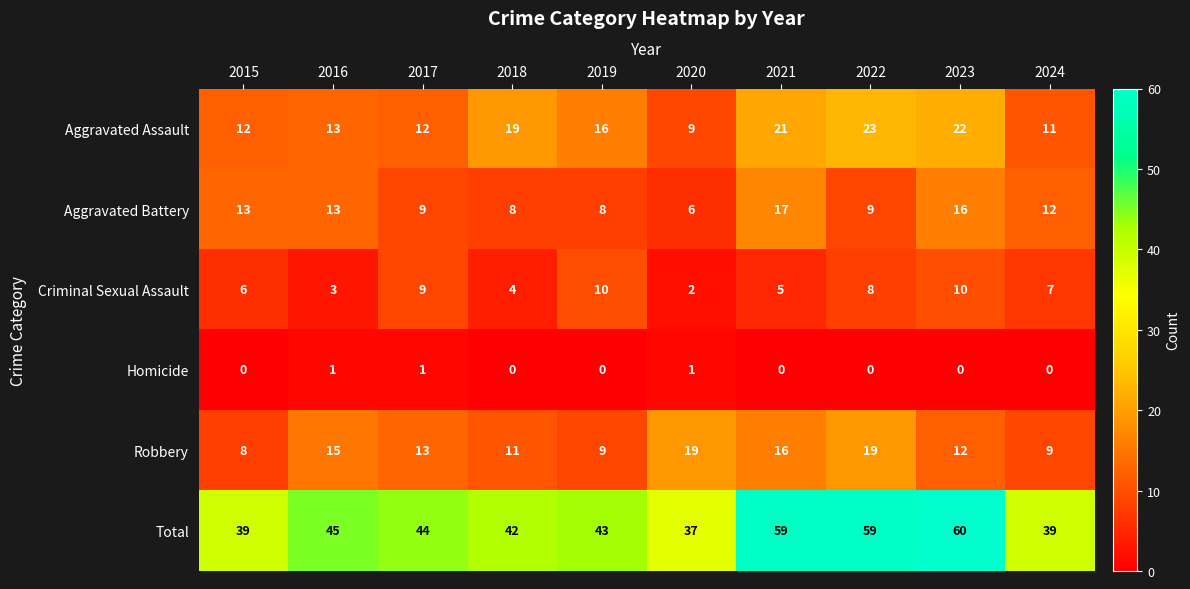

Rank the series by their maximum value, from highest to lowest.

Total, Aggravated Assault, Robbery, Aggravated Battery, Criminal Sexual Assault, Homicide